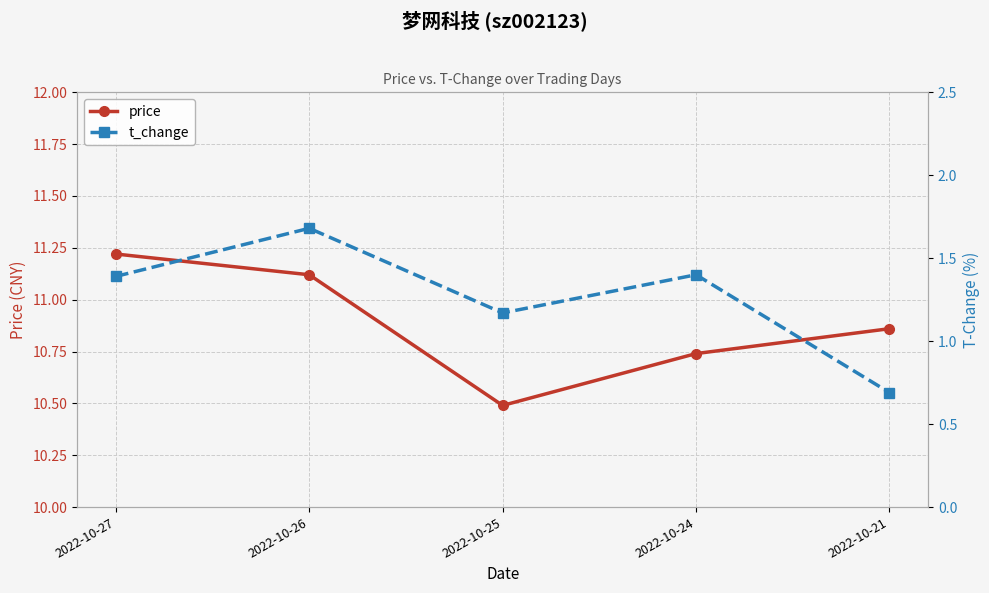

What is the difference between the maximum and minimum values in the t_change series?

1.0